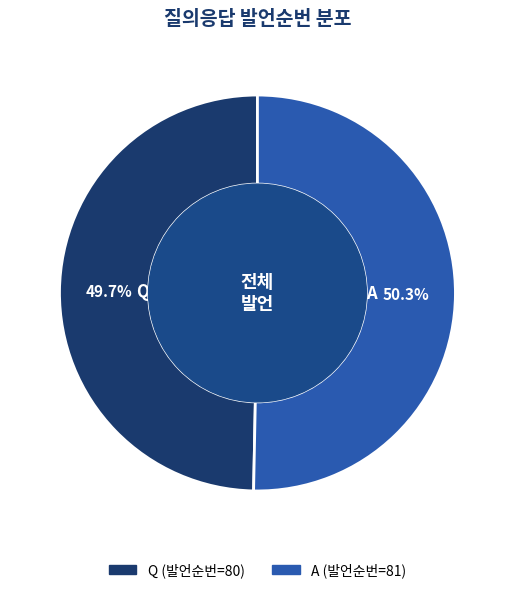

Between A and Q, which is larger?

A